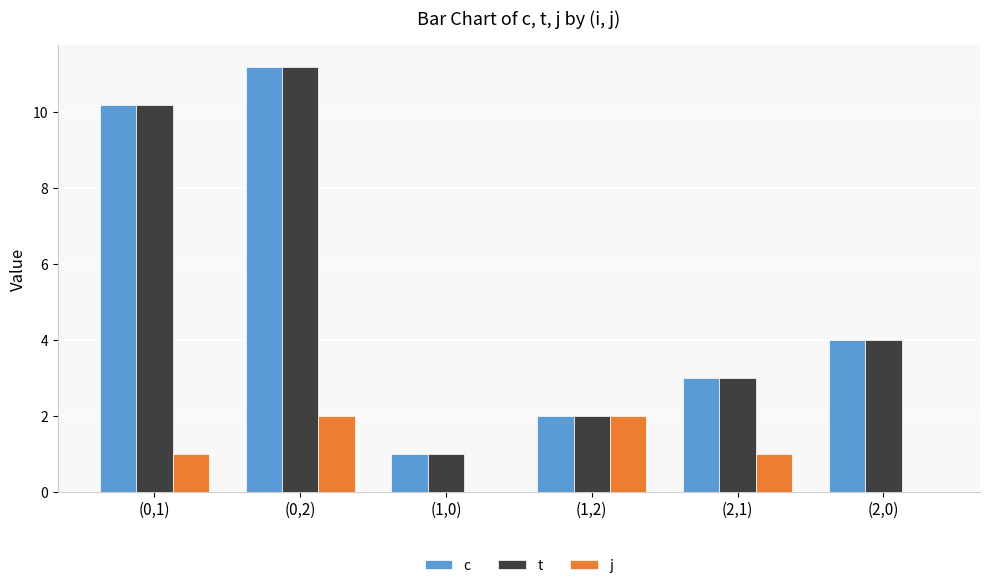

What is the spread (max minus min) of values at (1,0)?

1.0